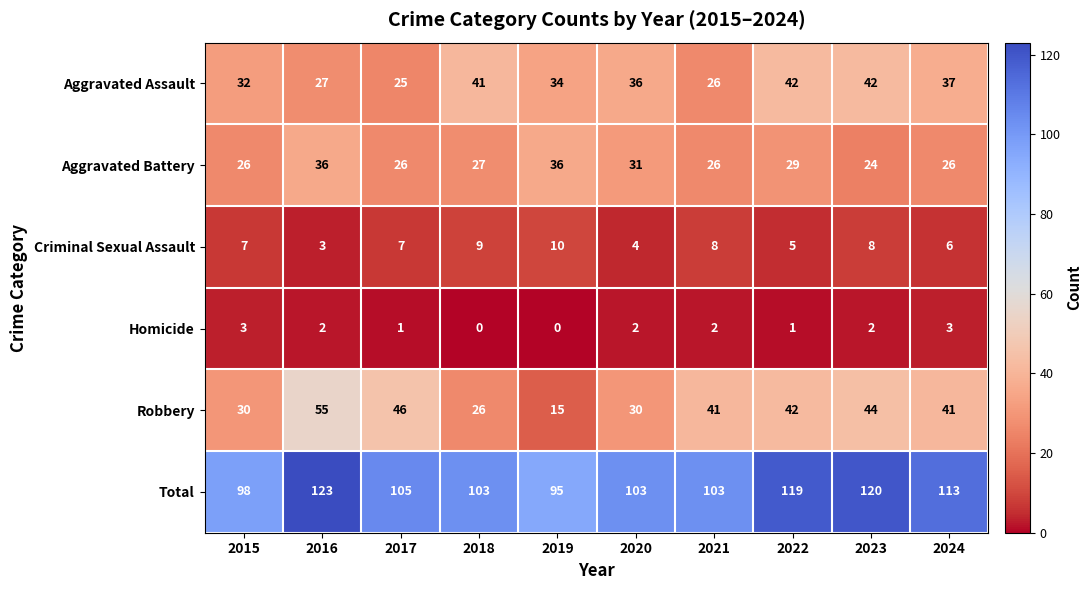

Which category has the highest value across all series?

2016